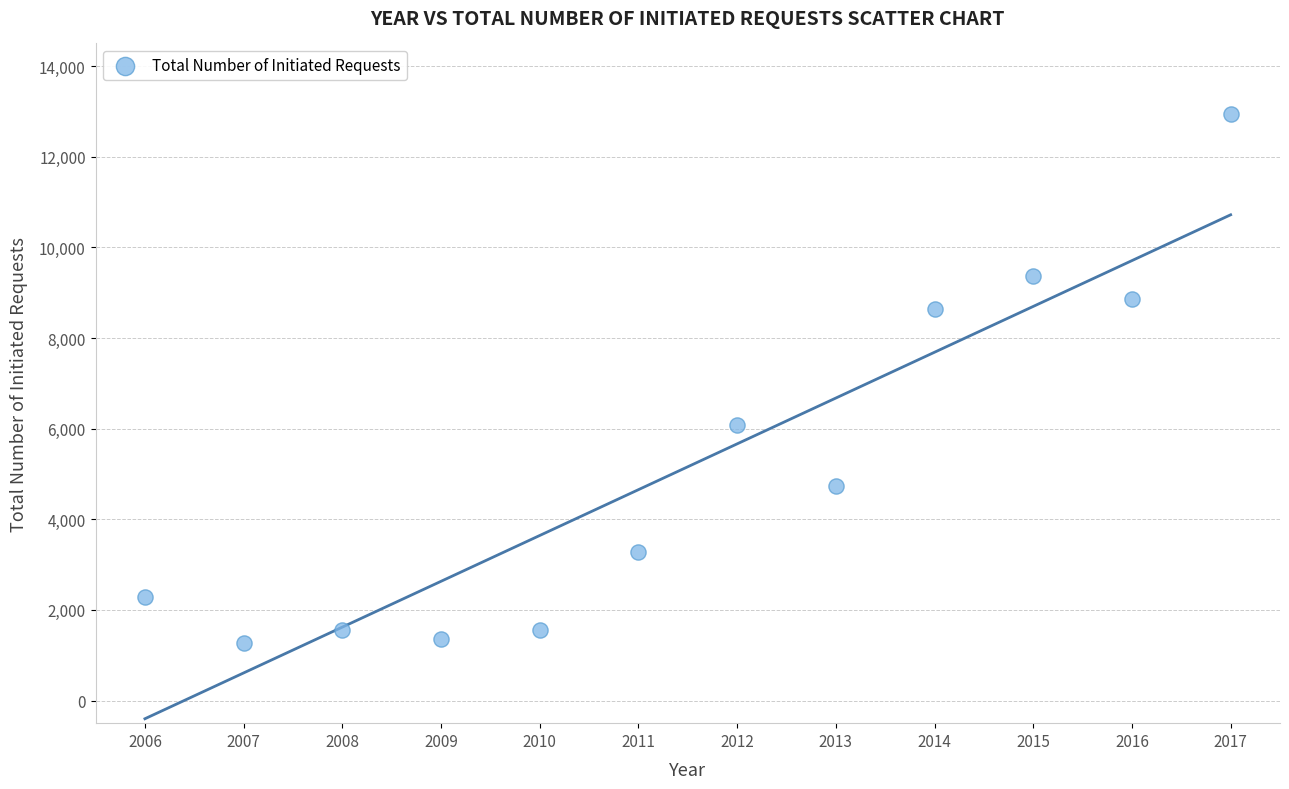

What is the average X value?

2012